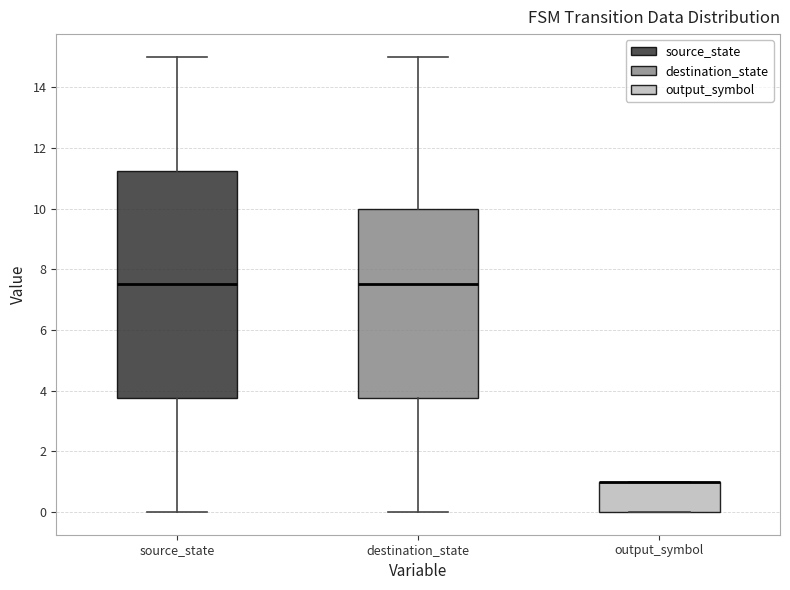

Where does the lower whisker of the box for destination_state end on the y-axis? The values are not printed on the chart, so give them approximately, as read against the axis.

0.0